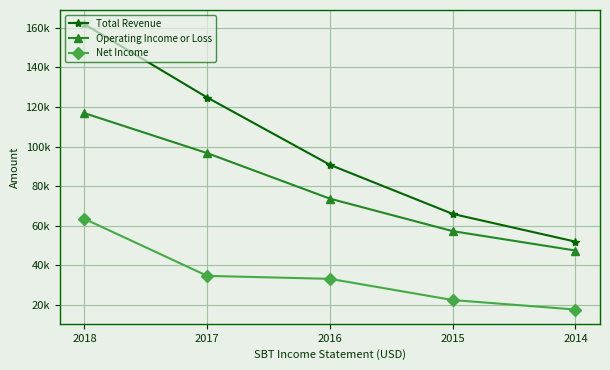

The value of Operating Income or Loss at 2017 is 96700. True or false?

True